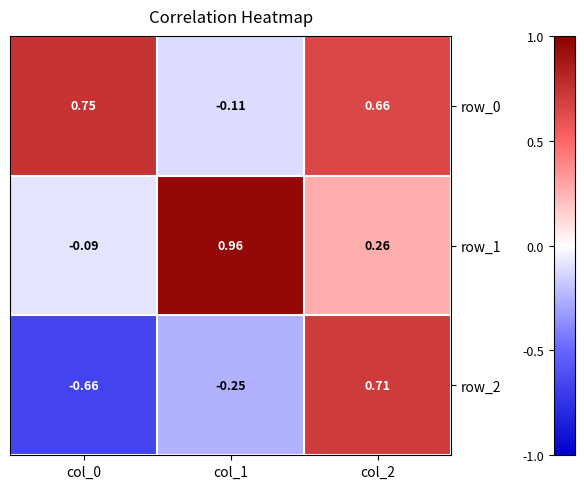

Is the value of row_0 at col_0 greater than the value of row_1 at col_1?

No